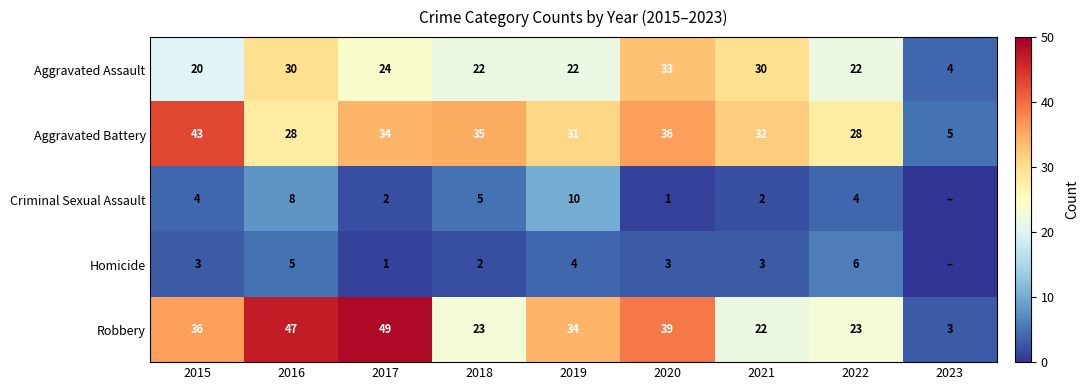

True or false: Homicide has a value of 4 at 2019.

True